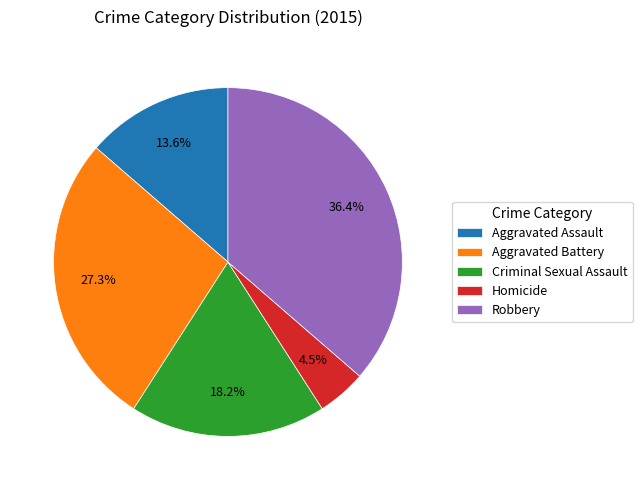

Which slice is the largest?

Robbery